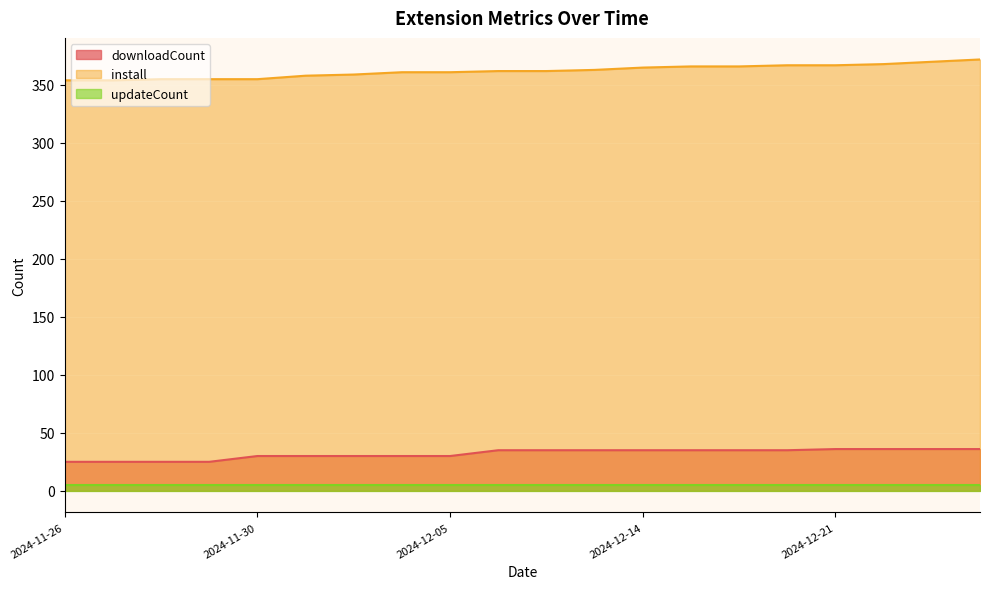

What is the maximum value shown in the chart?

372